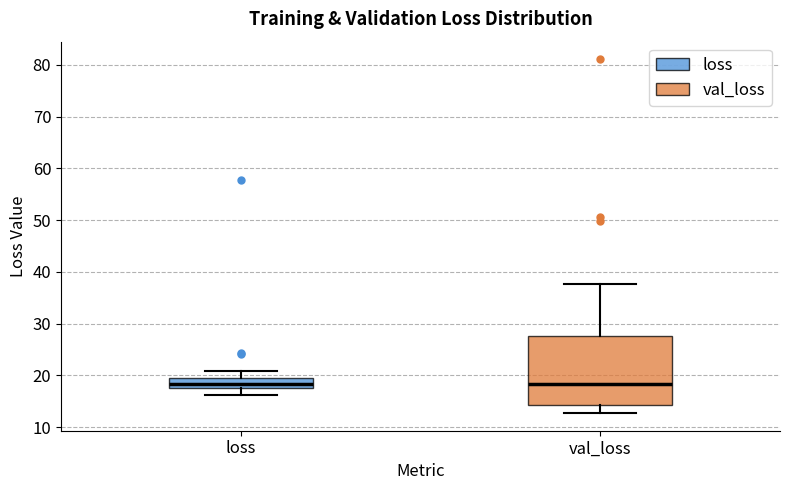

Reading left to right, transcribe this box plot: for each box, give where its median line is, the range the box spans, and where its two whiskers end, as read against the y-axis. The values are not printed on the chart, so give them approximately, as read against the axis.

loss: median 18 (inside the box), box 18 to 19, whiskers 16 to 21
val_loss: median 18, box 14 to 28, whiskers 13 to 38